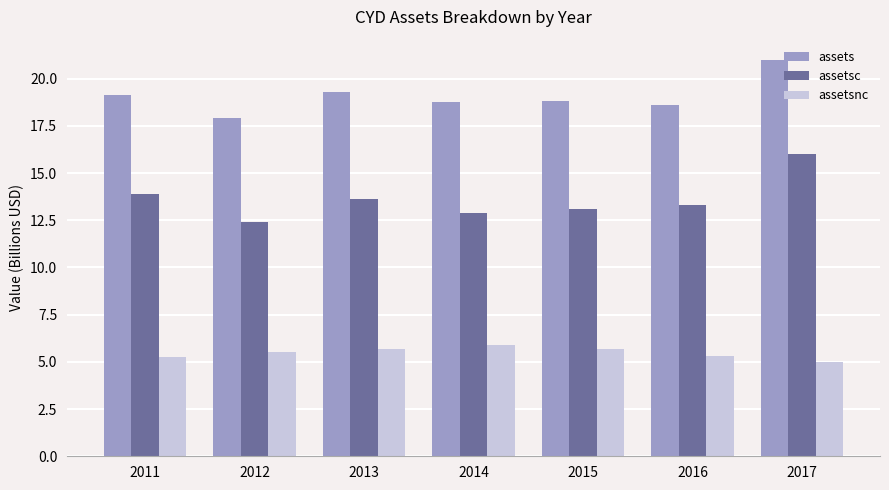

What is the difference between the maximum and minimum values in the assets series?

3.1